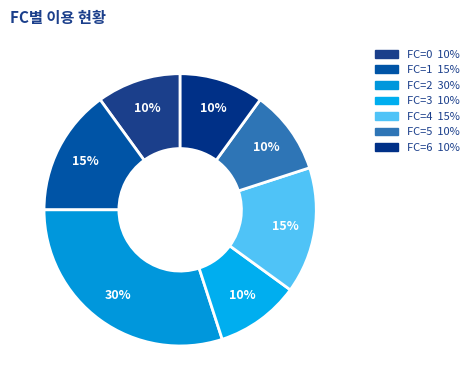

To the nearest percent, what is the difference between the largest and smallest slice percentages?

20%